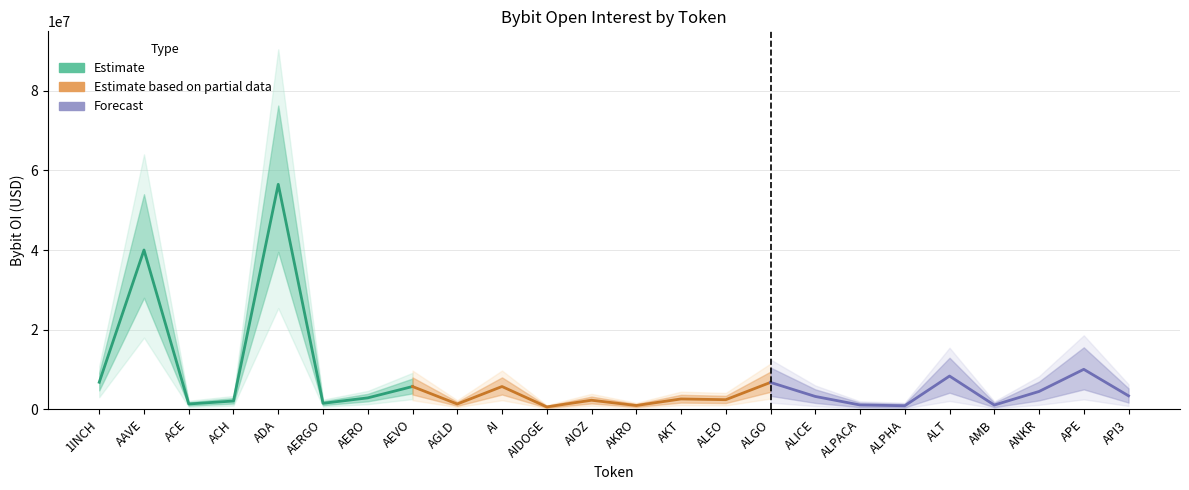

What is the difference between the values at AIDOGE and ALPACA?

477092